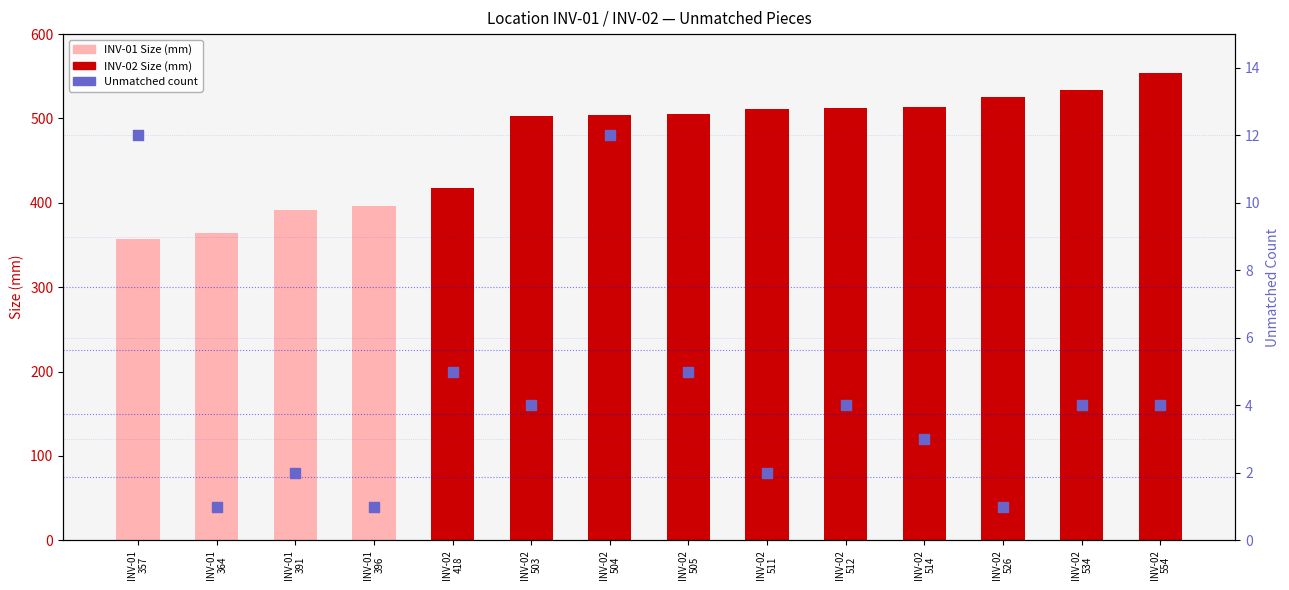

Which series contains the lowest Y value?

Unmatched count